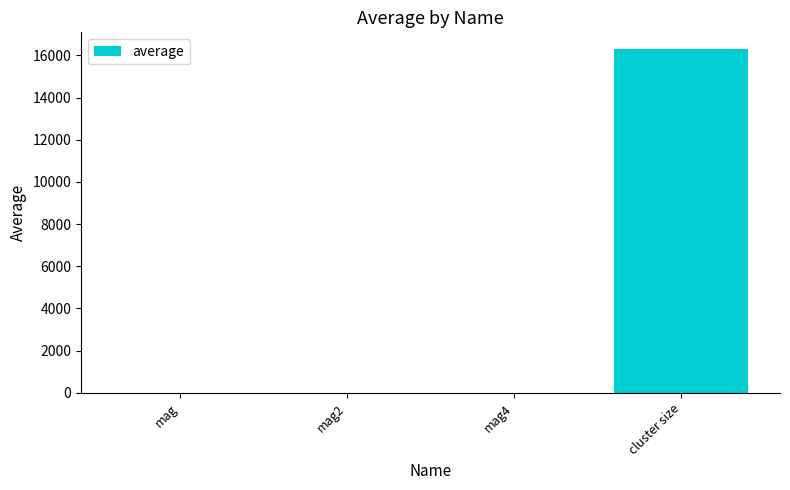

What is the average value?

4071.5